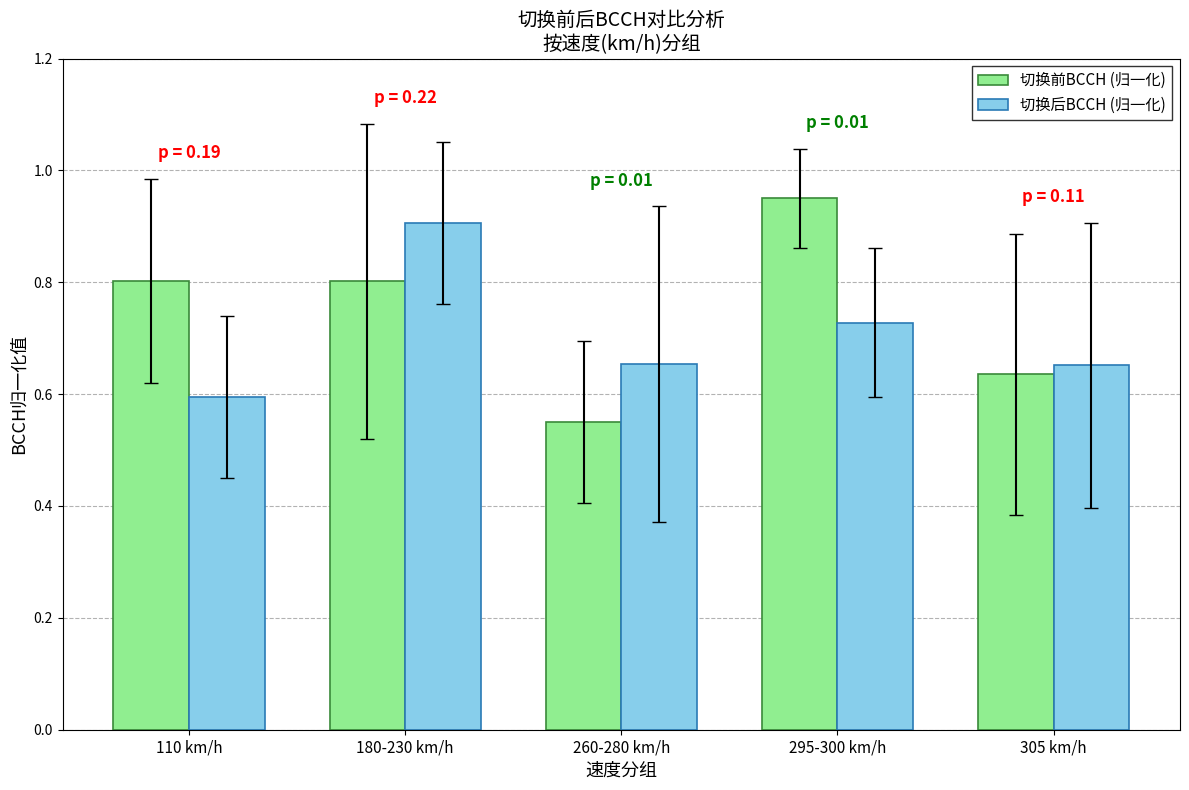

How many groups of bars are there?

5